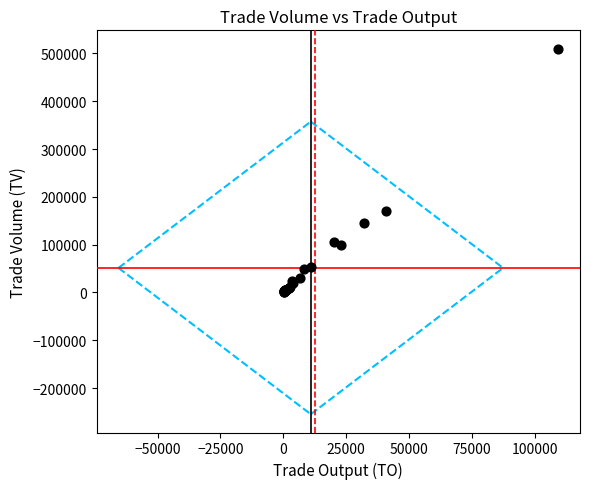

What Y value in the scatter plot is closest to 255500?

171000